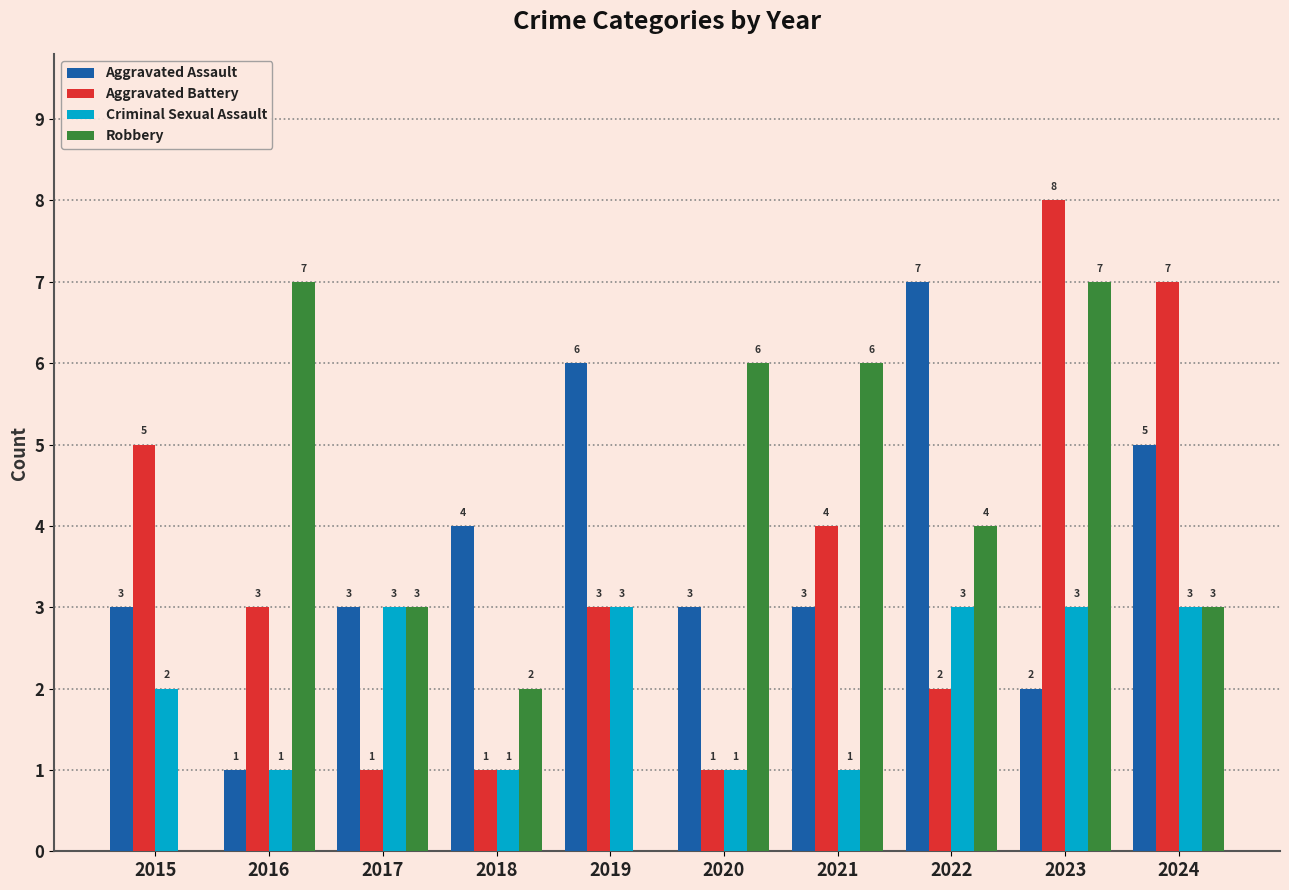

Reading left to right, what are all the values shown in this chart?

Aggravated Assault: 3	1	3	4	6	3	3	7	2	5
Aggravated Battery: 5	3	1	1	3	1	4	2	8	7
Criminal Sexual Assault: 2	1	3	1	3	1	1	3	3	3
Robbery: 0	7	3	2	0	6	6	4	7	3